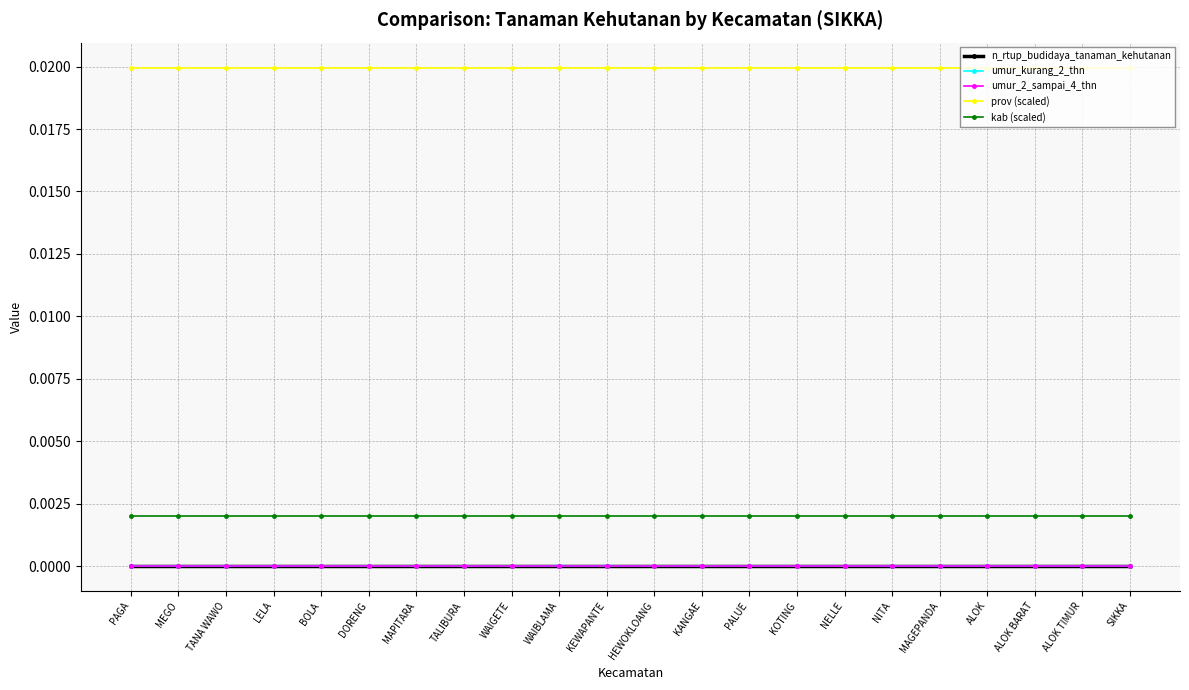

Is this an area chart (filled region under the line)?

No